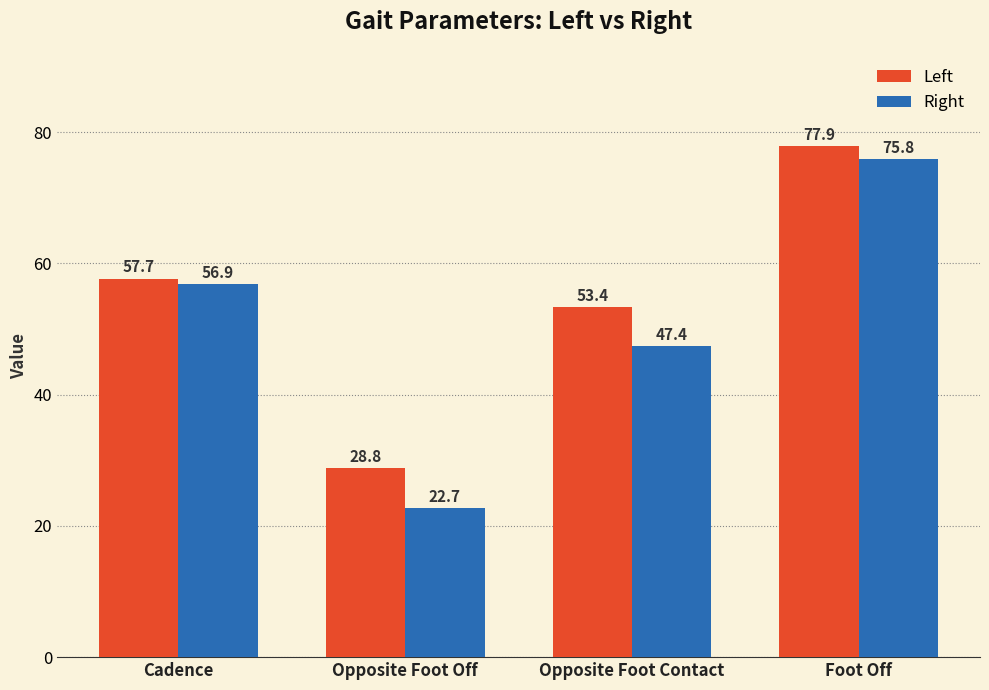

The Left series shows 57.7 at Cadence. True or false?

True